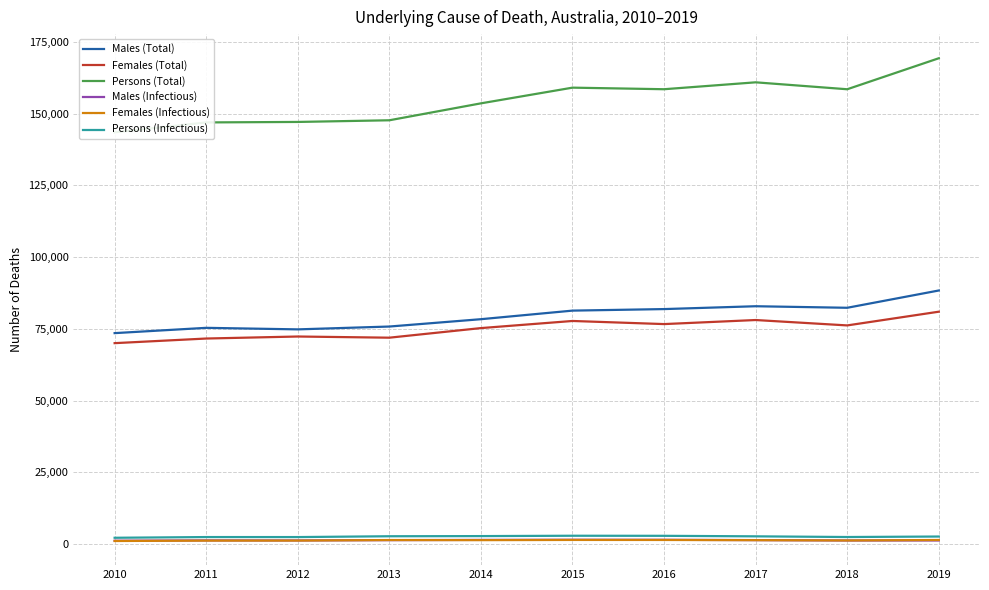

Which series has the largest range (max minus min)?

Persons (Total)